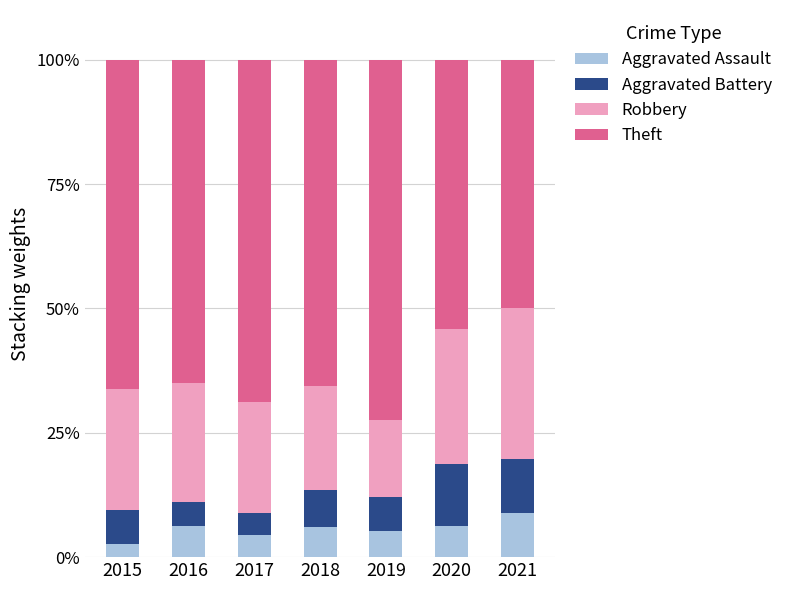

What is the total value across all series at 2021?

100.0